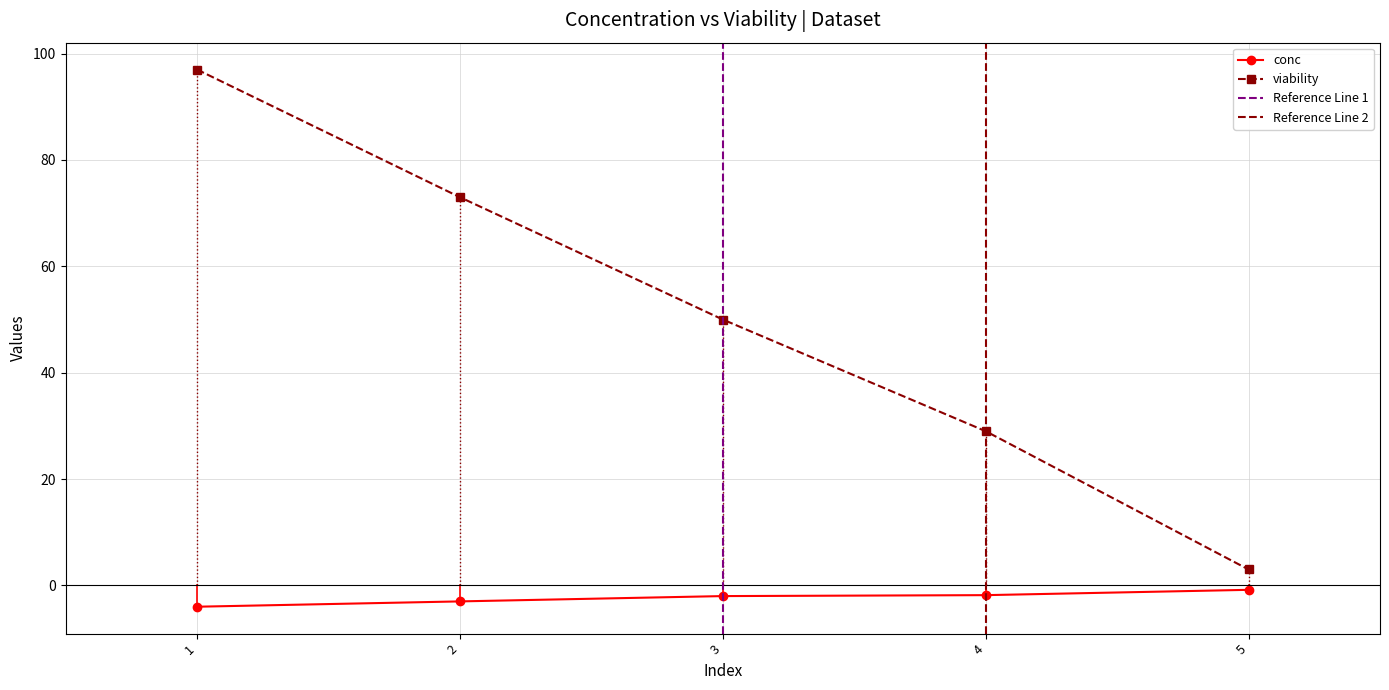

Does the chart display data point markers on the line(s)?

Yes